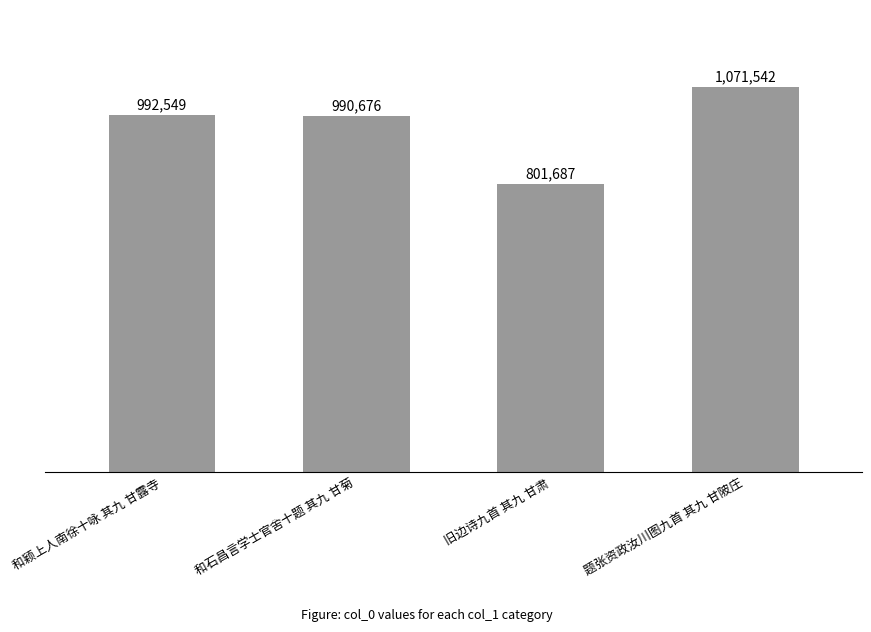

What is the label of the 3rd bar from the right?

和石昌言学士官舍十题 其九 甘菊